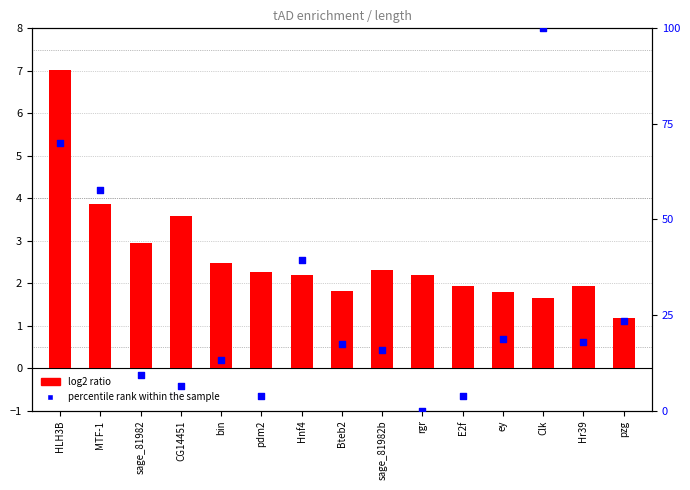

At which category is the sum across all series the highest?

Clk